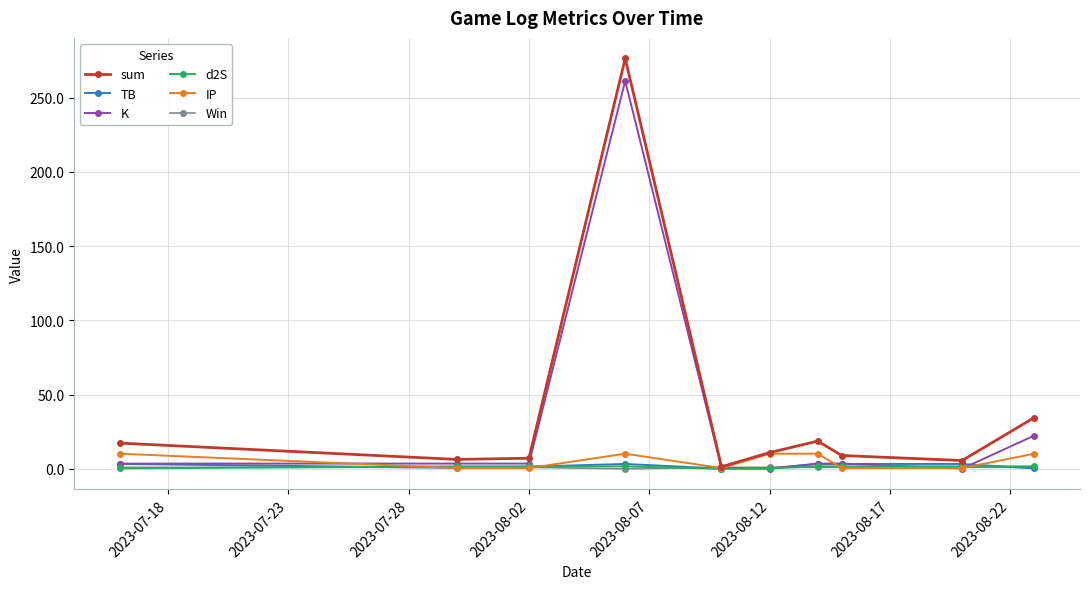

What is the greatest value displayed?

276.5